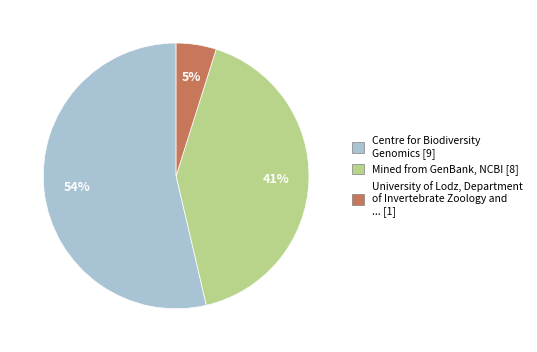

Which slice represents more than half of the pie?

Centre for Biodiversity Genomics [9]